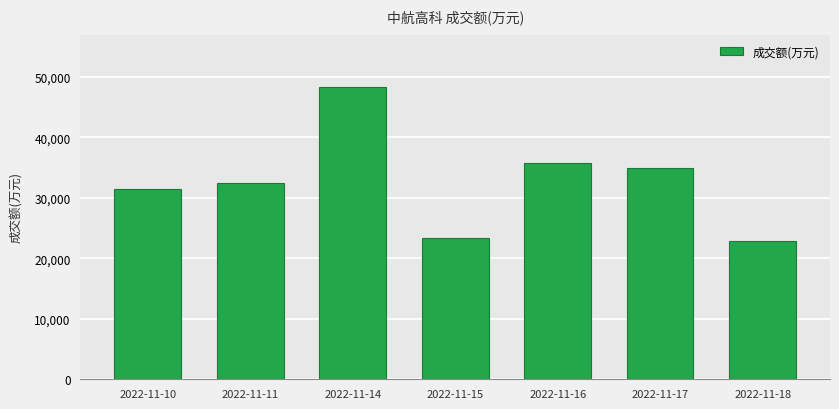

Reading right to left, list all the values displayed in this chart.

2022-11-18=22774	2022-11-17=34969	2022-11-16=35796	2022-11-15=23370	2022-11-14=48247	2022-11-11=32451	2022-11-10=31427